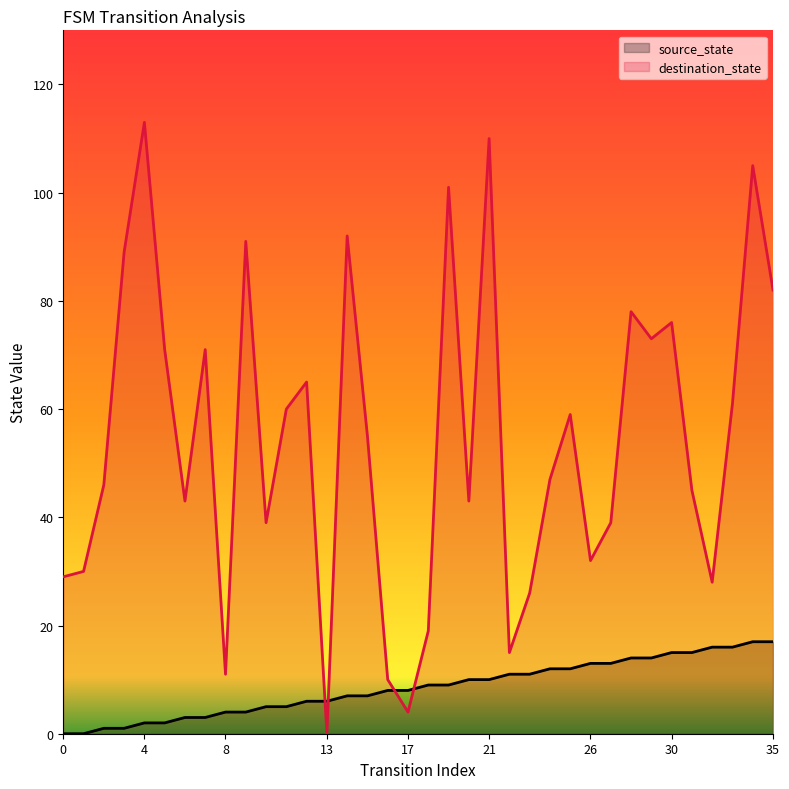

Between 28 and 4, which is larger?

28